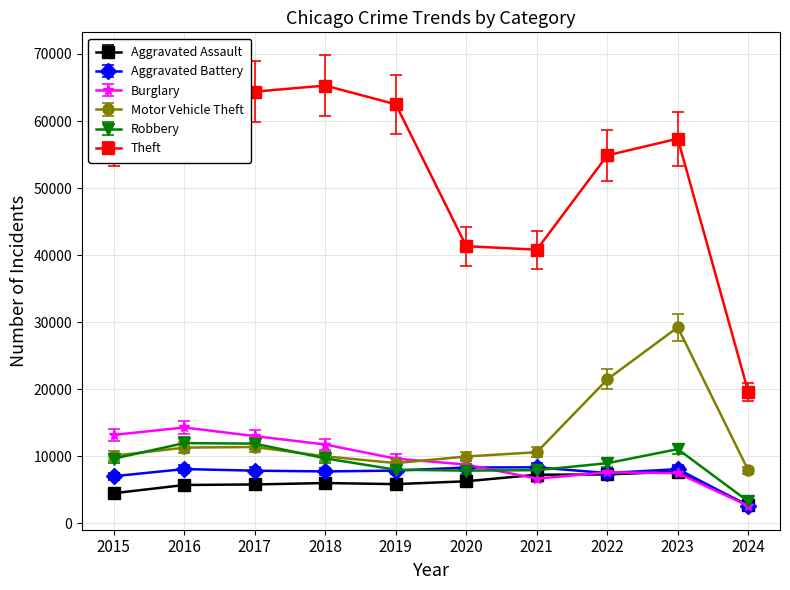

What are all the series names shown in the legend?

Aggravated Assault, Aggravated Battery, Burglary, Motor Vehicle Theft, Robbery, Theft